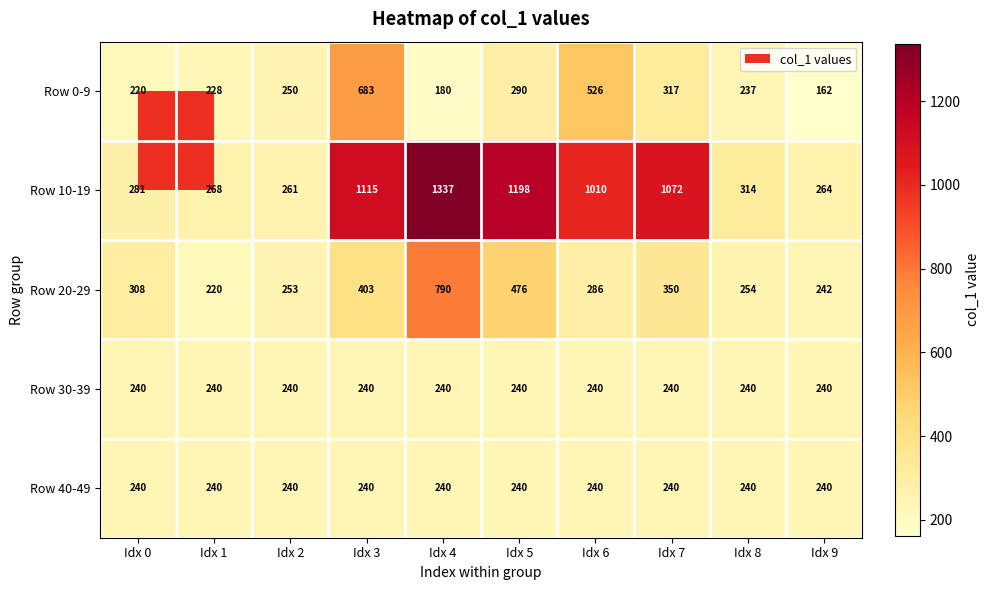

Which series has the widest spread of values?

Row 10-19